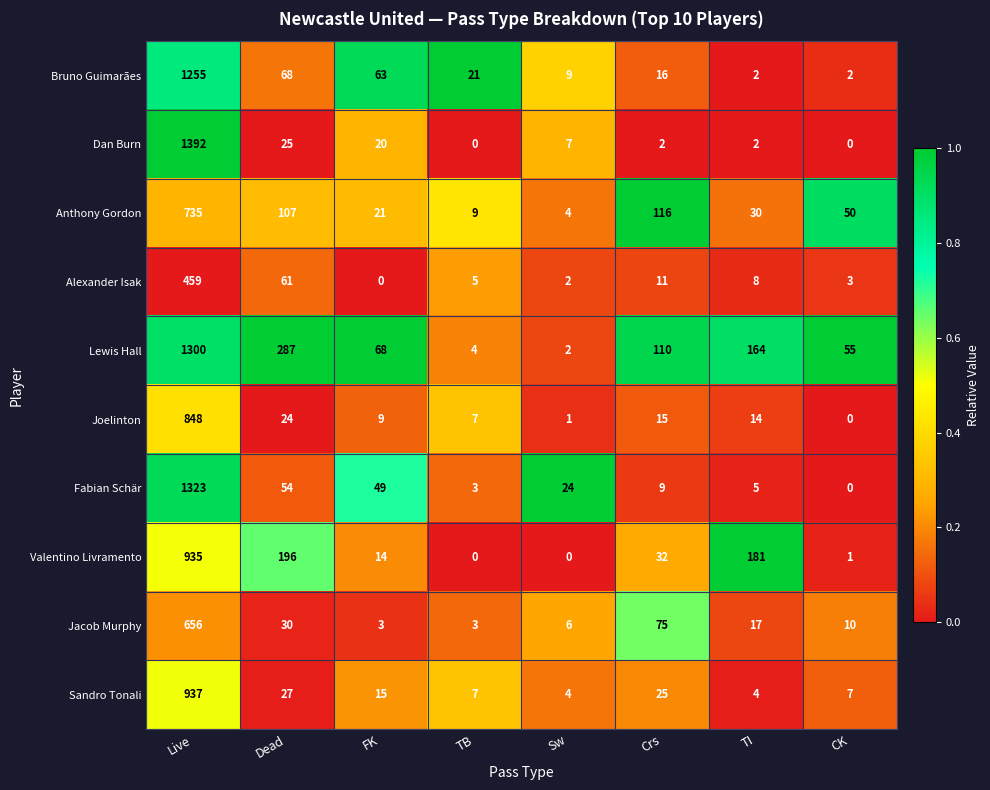

What is the difference between the Sandro Tonali values at Dead and Sw?

23